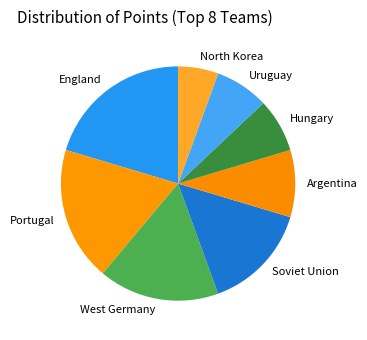

Which category has the smallest portion of the pie?

North Korea